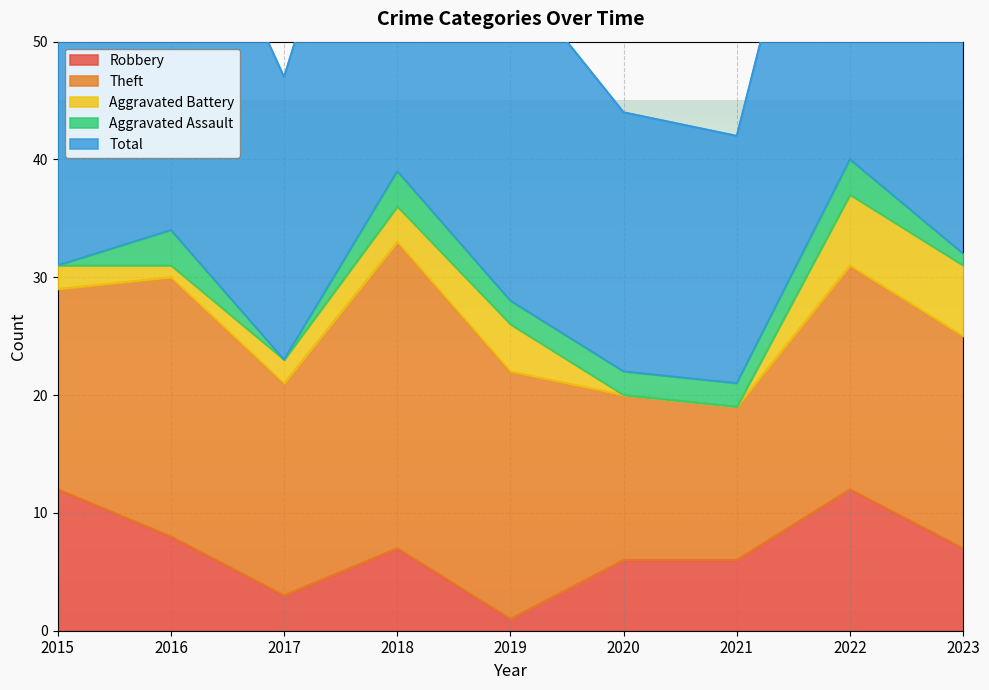

What is the total value across all series at 2017?

47